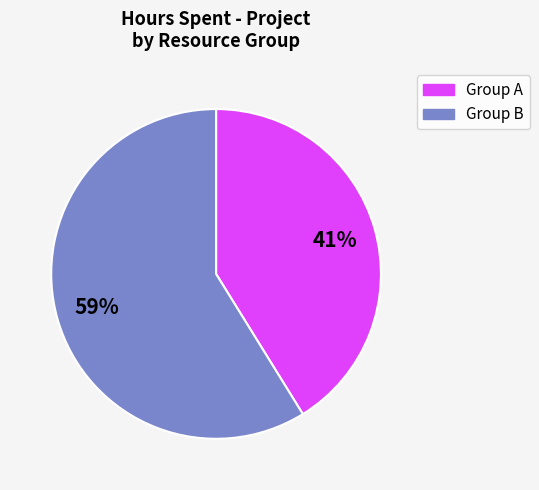

How many slices are in this pie chart?

2